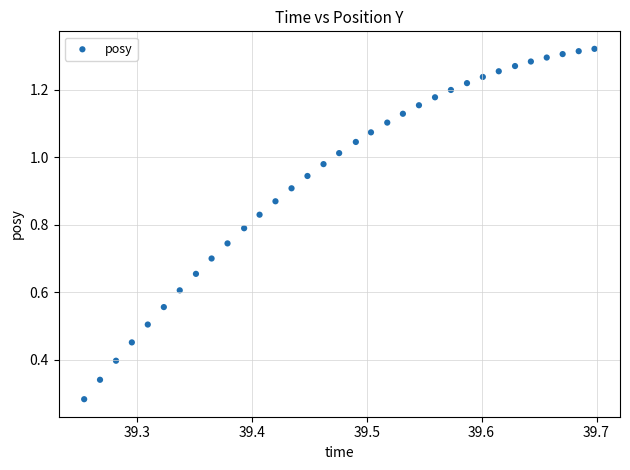

What is the range of X values (max minus min)?

0.4